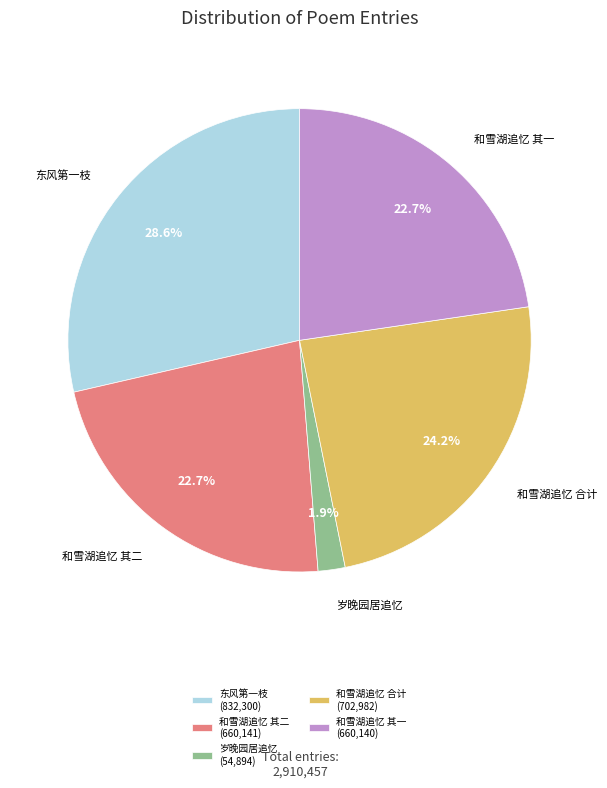

Which has a higher value, 岁晚园居追忆 (54,894) or 和雪湖追忆 合计 (702,982)?

和雪湖追忆 合计 (702,982)